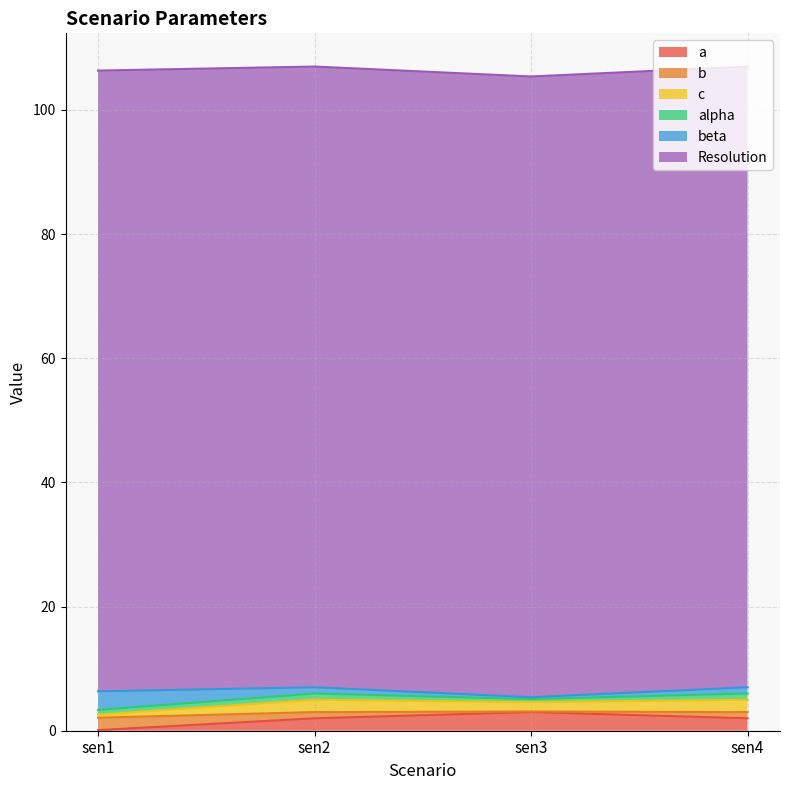

True or false: alpha has more than 2 interior local peaks.

False